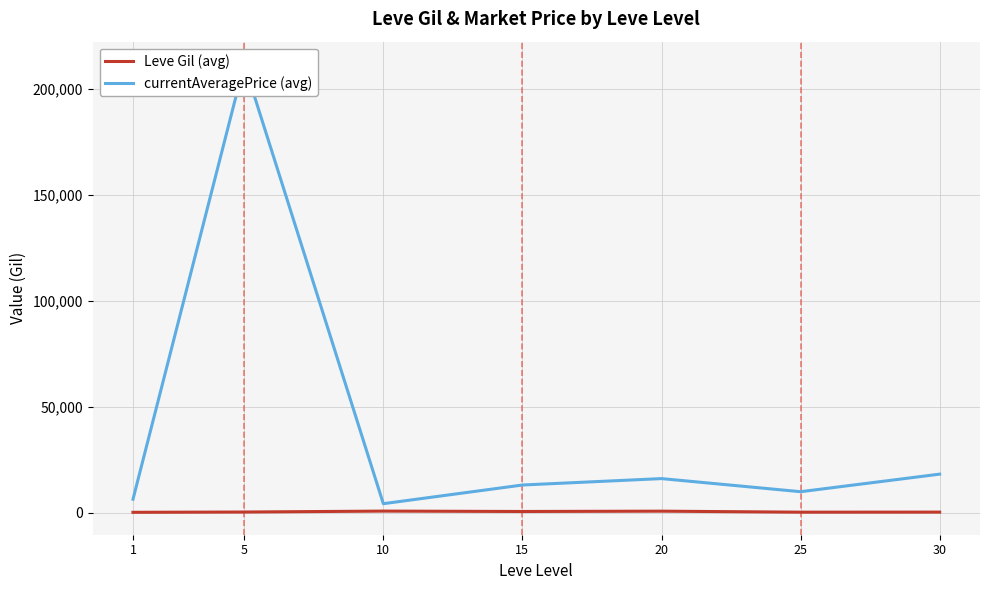

True or false: currentAveragePrice (avg) and Leve Gil (avg) cross at least once.

False